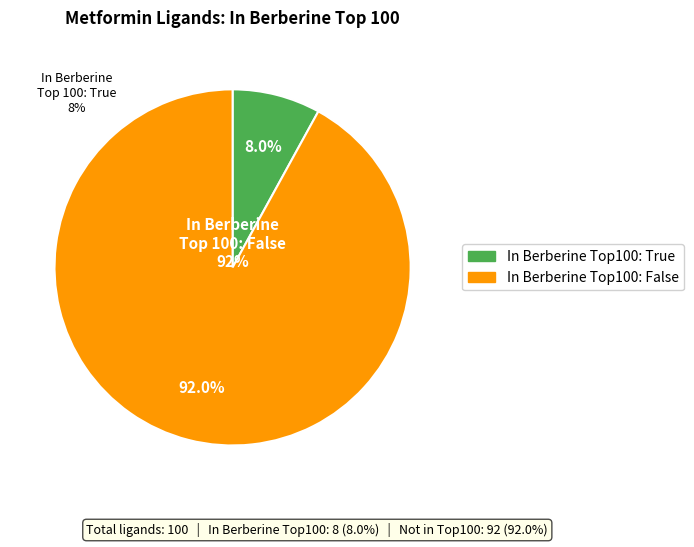

Is there any slice that represents more than half of the pie?

Yes